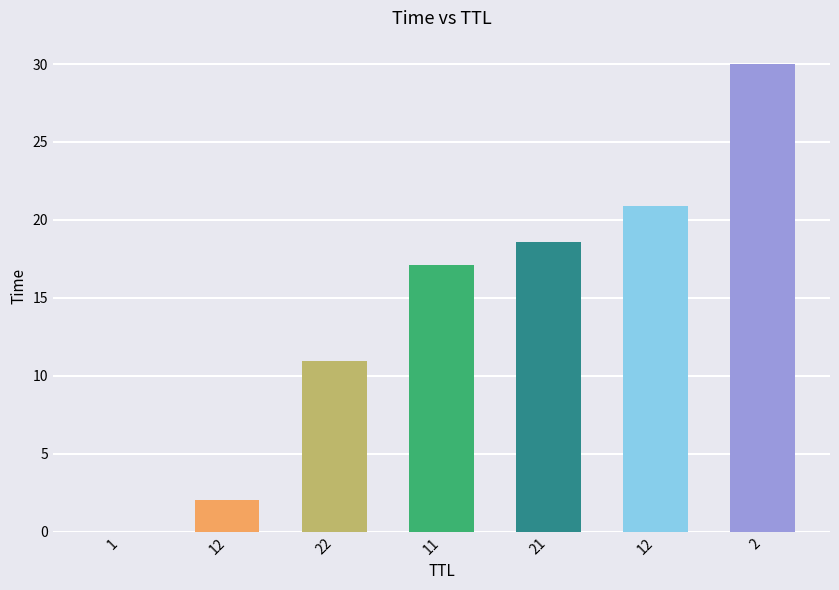

Are the bars grouped side by side (vs. stacked)?

No